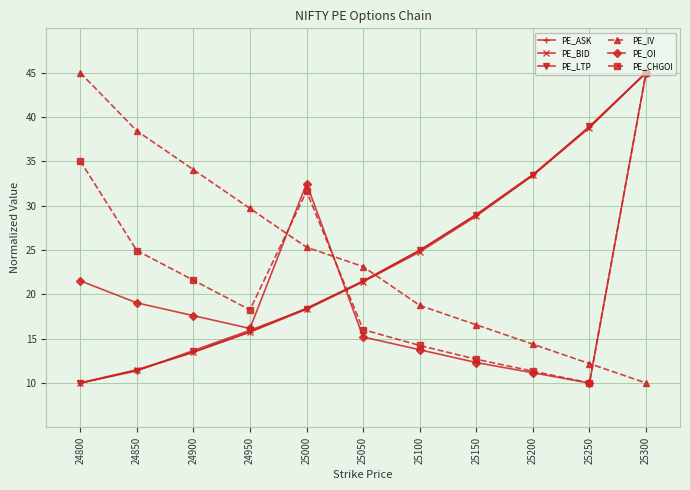

Reading left to right, extract all data points from this chart.

PE_ASK: 24800=10.0	24850=11.5	24900=13.5	24950=15.8	25000=18.4	25050=21.5	25100=25.0	25150=29.0	25200=33.5	25250=38.9	25300=45.0
PE_BID: 24800=10.0	24850=11.4	24900=13.5	24950=15.8	25000=18.3	25050=21.4	25100=24.8	25150=28.8	25200=33.4	25250=38.8	25300=45.0
PE_LTP: 24800=10.0	24850=11.4	24900=13.7	24950=15.9	25000=18.4	25050=21.5	25100=25.0	25150=29.0	25200=33.4	25250=38.9	25300=45.0
PE_IV: 24800=45.0	24850=38.4	24900=34.1	24950=29.7	25000=25.3	25050=23.1	25100=18.8	25150=16.6	25200=14.4	25250=12.2	25300=10.0
PE_OI: 24800=21.5	24850=19.0	24900=17.6	24950=16.2	25000=32.5	25050=15.2	25100=13.8	25150=12.3	25200=11.2	25250=10.0	25300=45.0
PE_CHGOI: 24800=35.1	24850=24.9	24900=21.6	24950=18.2	25000=31.6	25050=16.0	25100=14.2	25150=12.7	25200=11.3	25250=10.0	25300=45.0